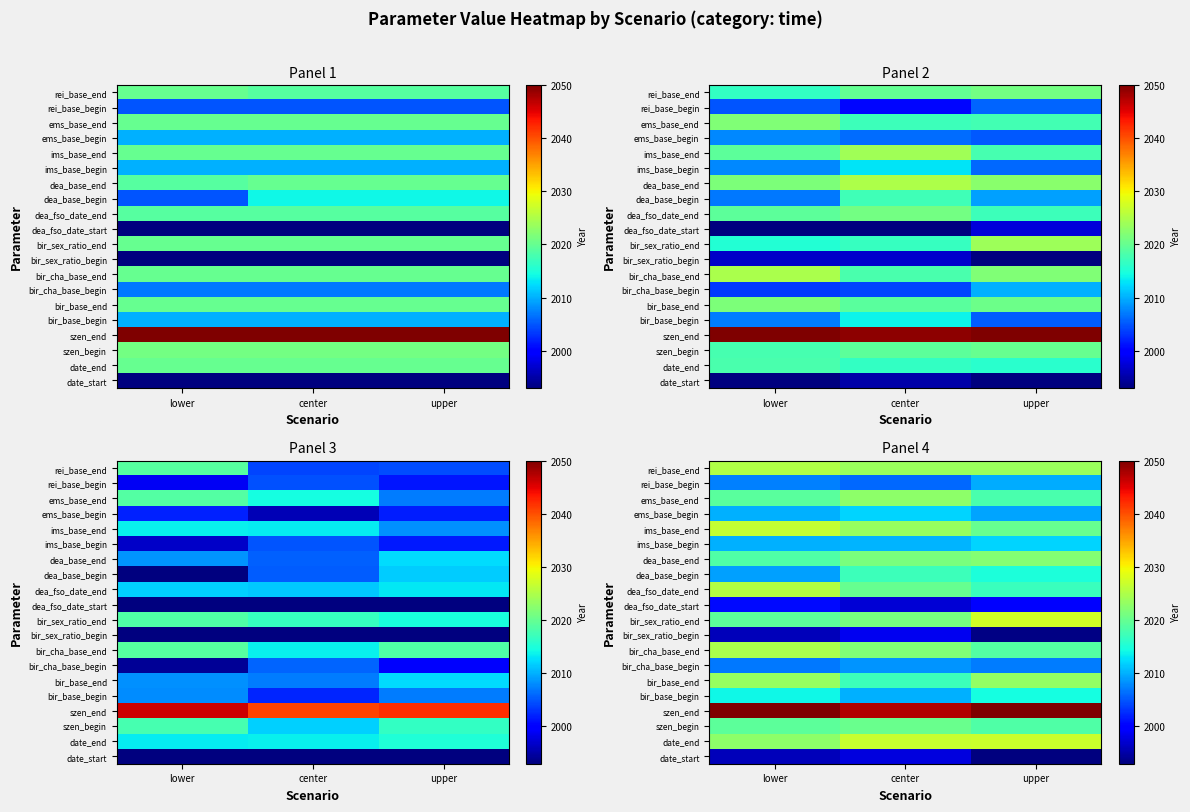

What is the sum of the bir_cha_base_begin values at center and lower?

4015.4